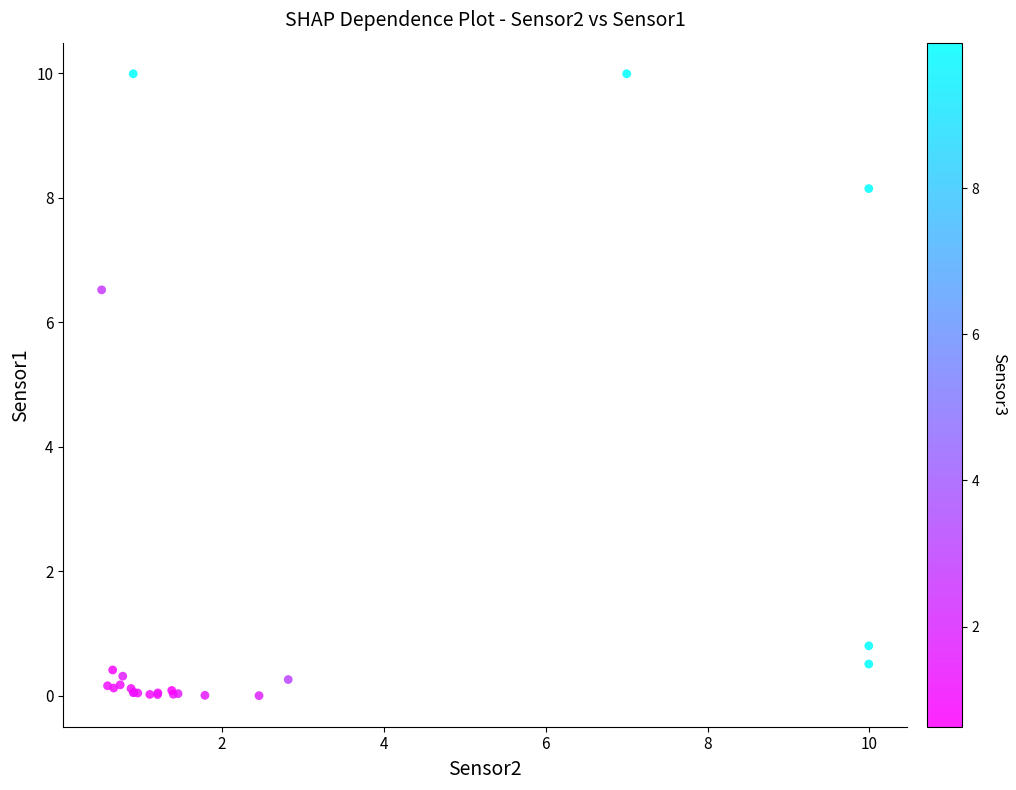

What Y value in the scatter plot is closest to 4?

6.5